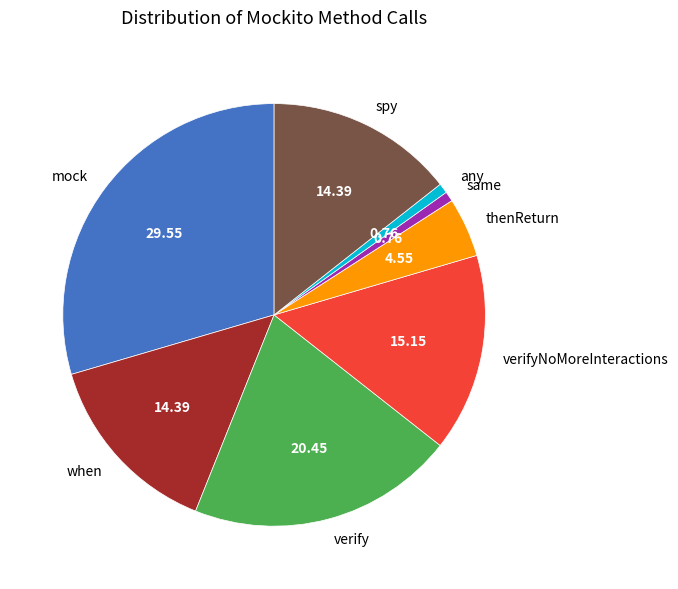

Which slice is the largest?

mock